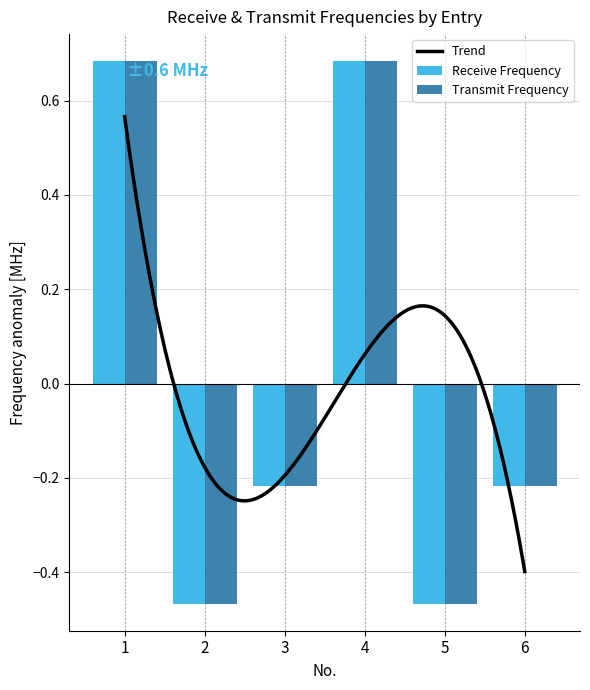

Reading right to left, extract all data points from this chart.

Receive Frequency: -0.2	-0.5	0.7	-0.2	-0.5	0.7
Transmit Frequency: -0.2	-0.5	0.7	-0.2	-0.5	0.7